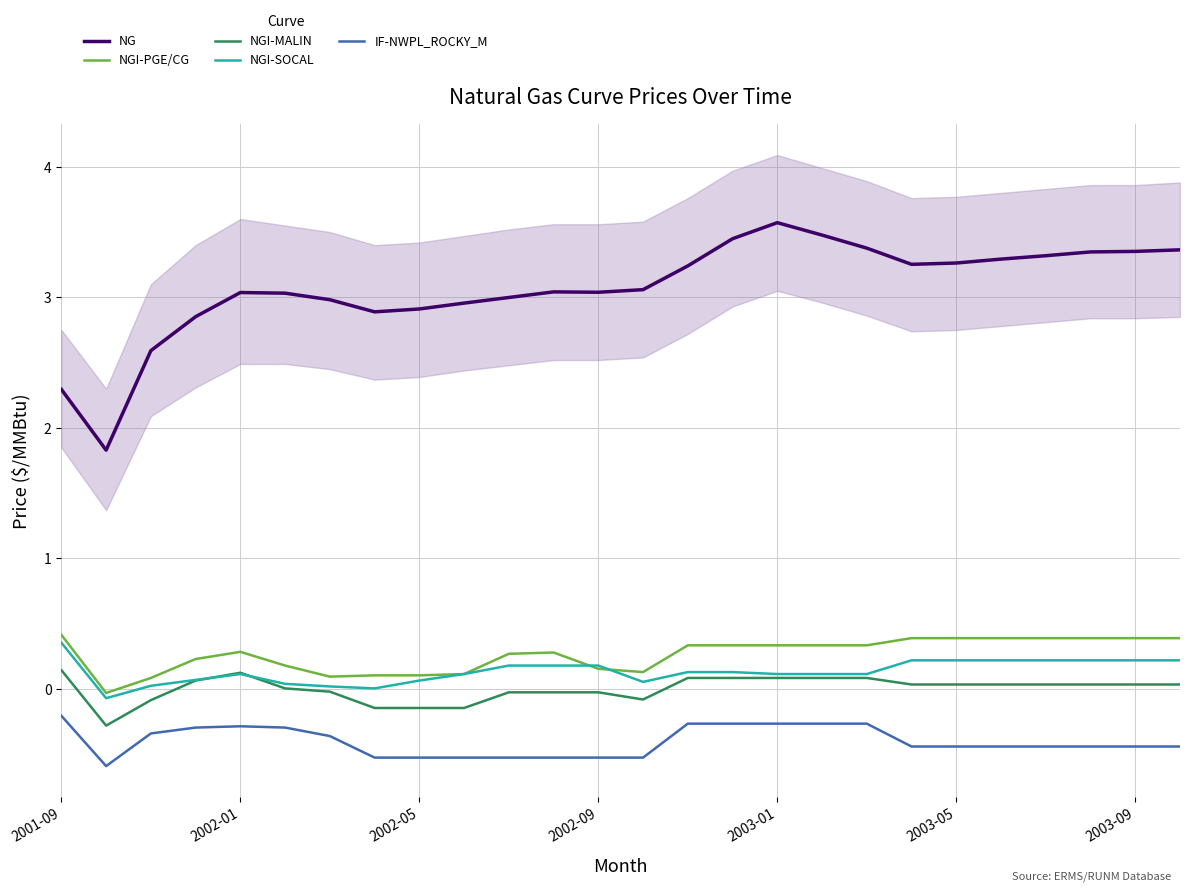

Is it true that NG equals 3.0 at 9?

True